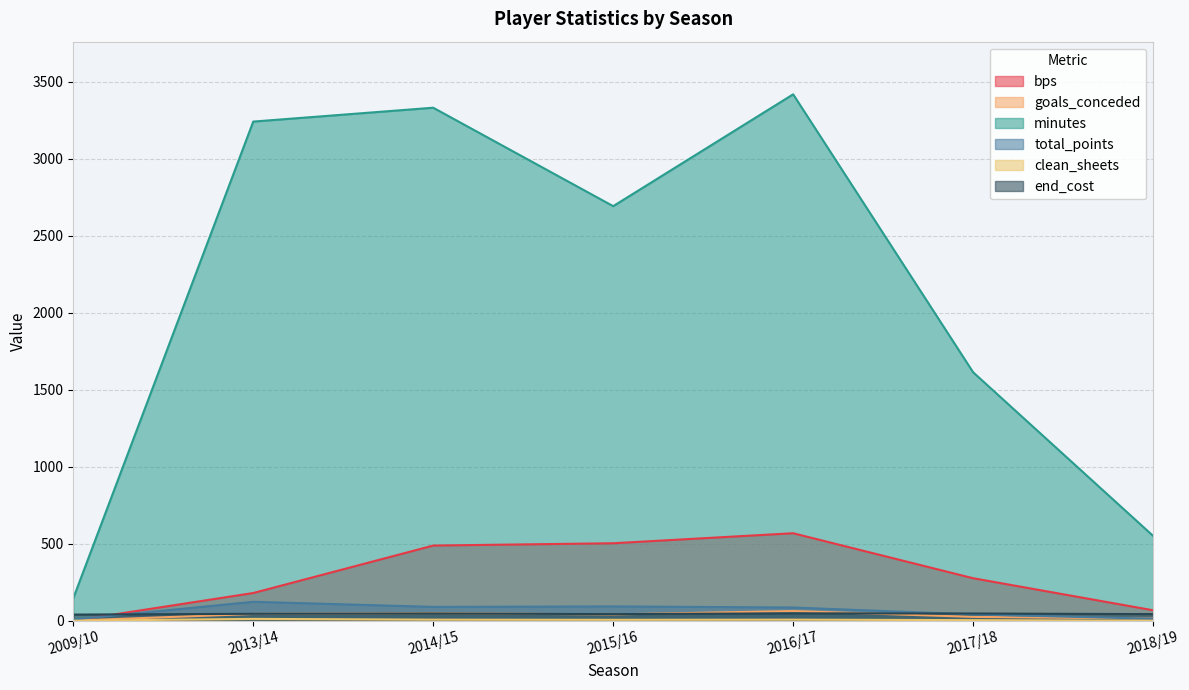

Reading left to right, transcribe all the data shown in this chart.

bps: 0	180	488	503	568	276	68
goals_conceded: 1	44	49	41	63	25	14
minutes: 146	3240	3330	2691	3417	1613	551
total_points: 8	123	90	93	86	41	13
clean_sheets: 0	12	7	6	7	4	0
end_cost: 40	45	47	43	48	47	43